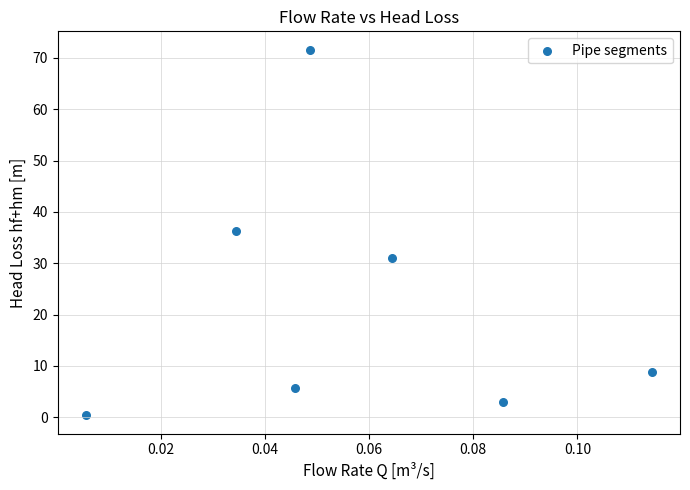

What Y value in the scatter plot is closest to 35?

36.4